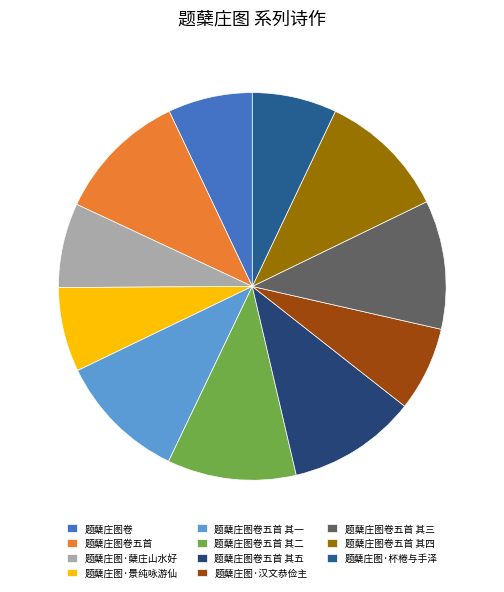

The 题蘖庄图卷五首 slice represents 1% of the pie. True or false?

False